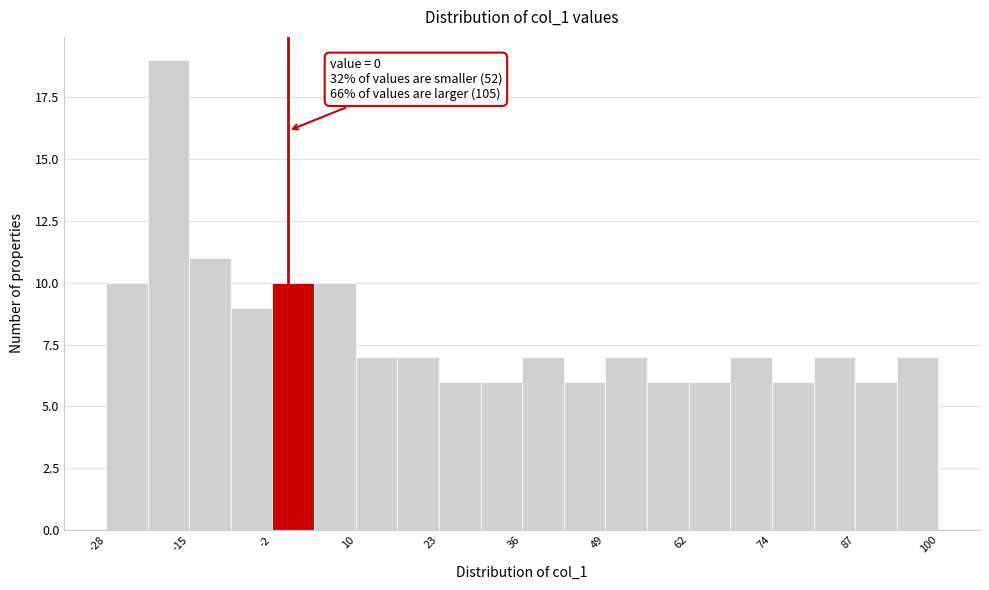

Read against the x-axis, roughly where is the centre of the tallest bar?

-18